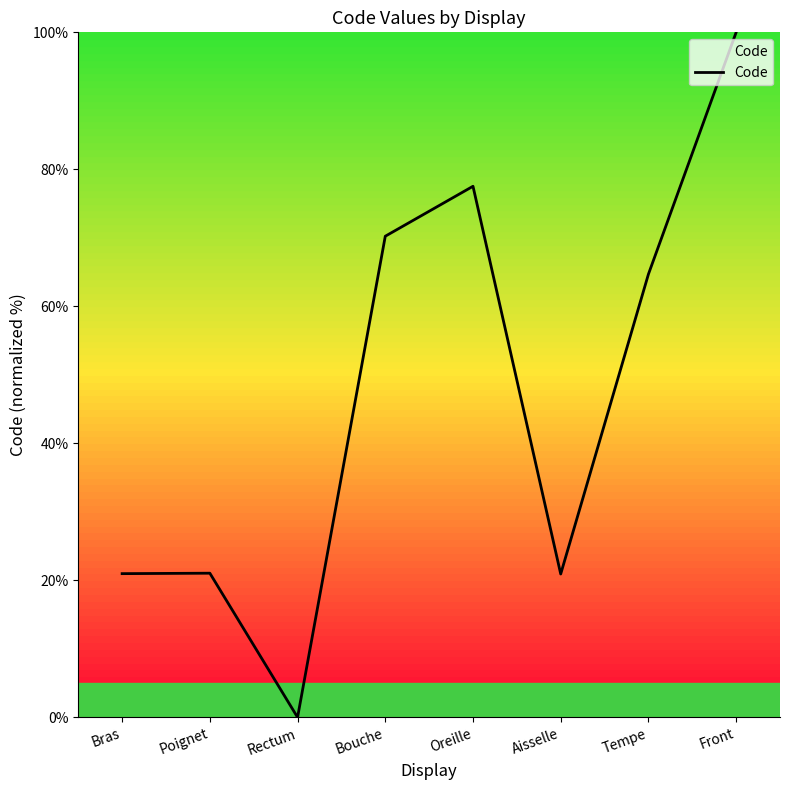

What position from the right is Aisselle?

3